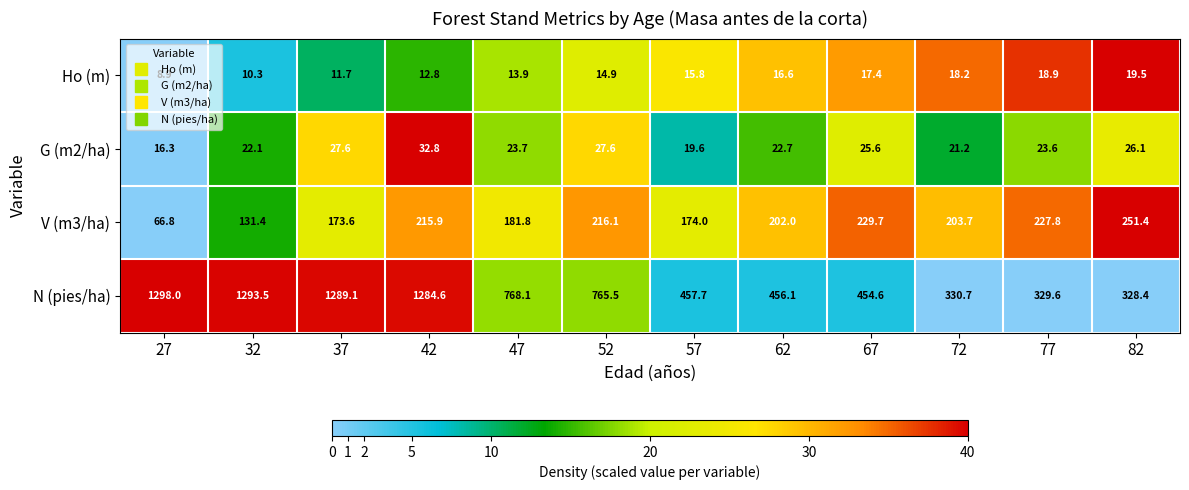

The value of G (m2/ha) at 42 is 49.7. True or false?

False